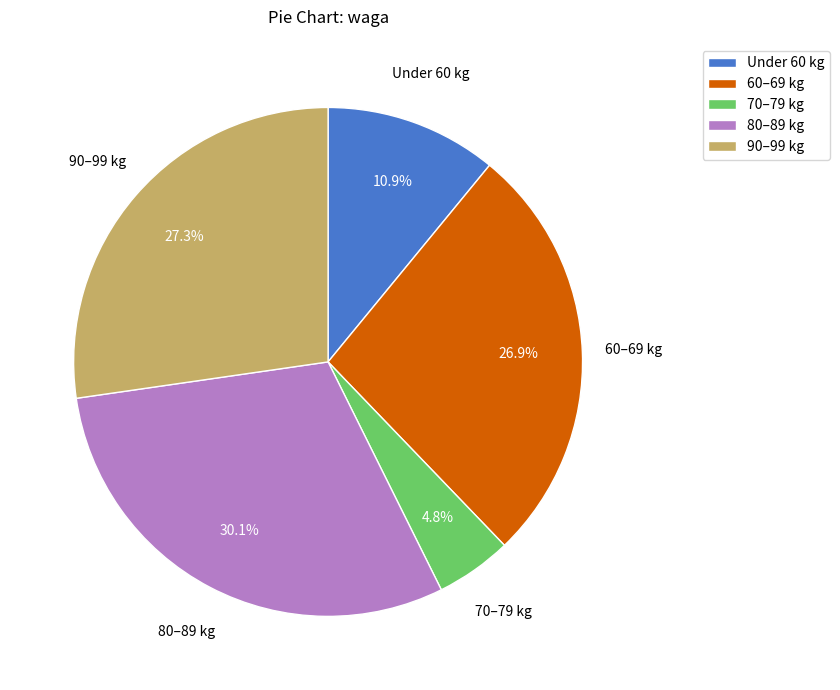

Between 80–89 kg and Under 60 kg, which is larger?

80–89 kg